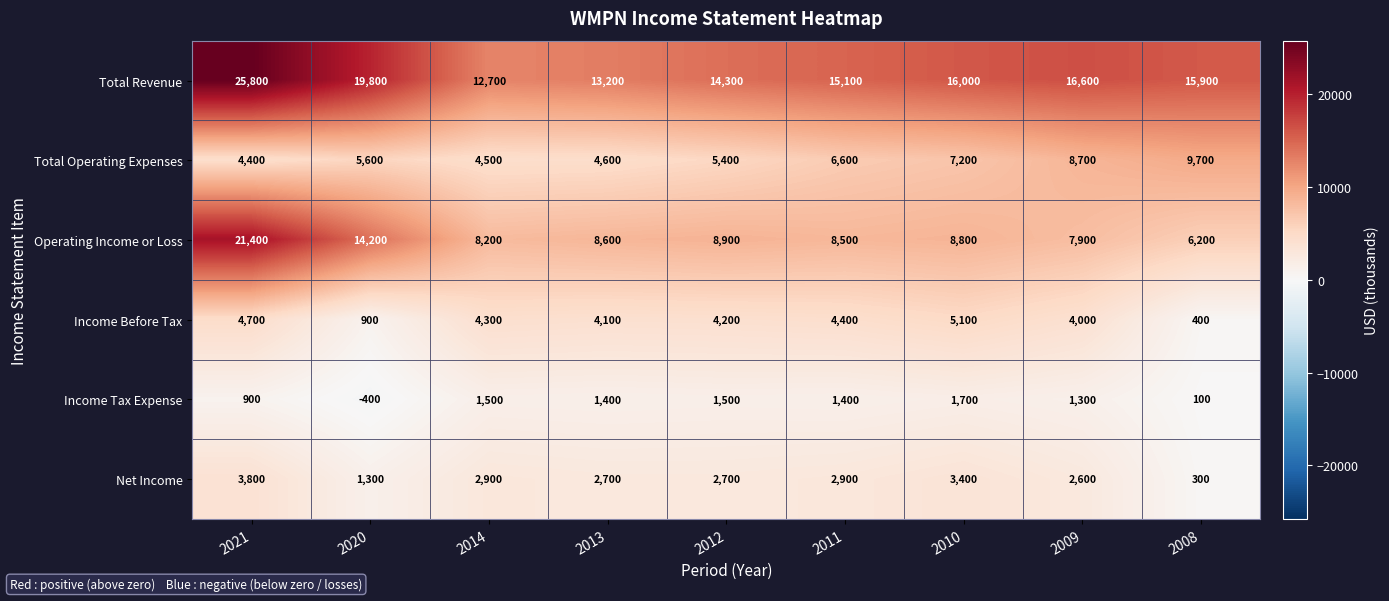

At which category is the sum across all series the highest?

2021